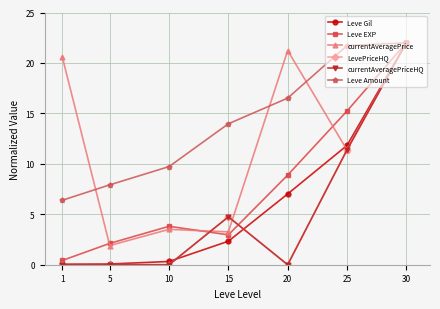

What is the maximum value shown in the chart?

22.0